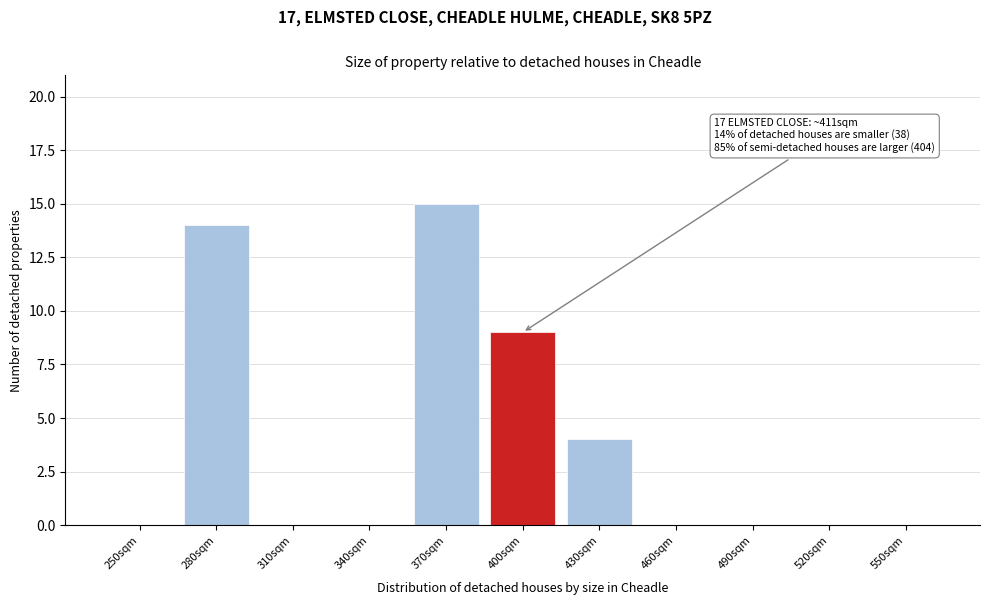

Reading left to right, extract all data points from this chart.

250sqm=0	280sqm=14	310sqm=0	340sqm=0	370sqm=15	400sqm=9	430sqm=4	460sqm=0	490sqm=0	520sqm=0	550sqm=0